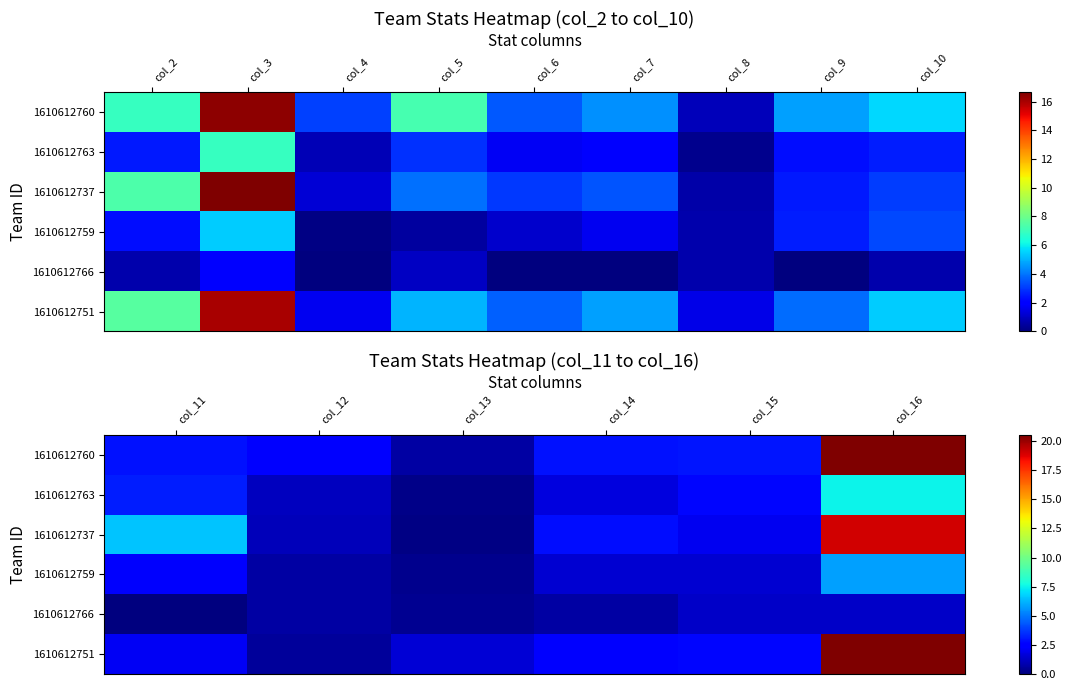

How many categories are shown in the chart?

6